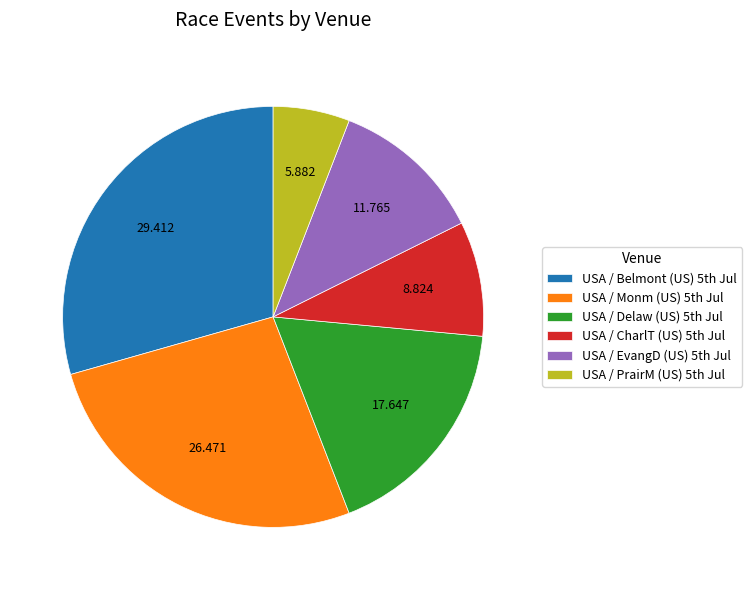

Which category has the smallest portion of the pie?

USA / PrairM (US) 5th Jul